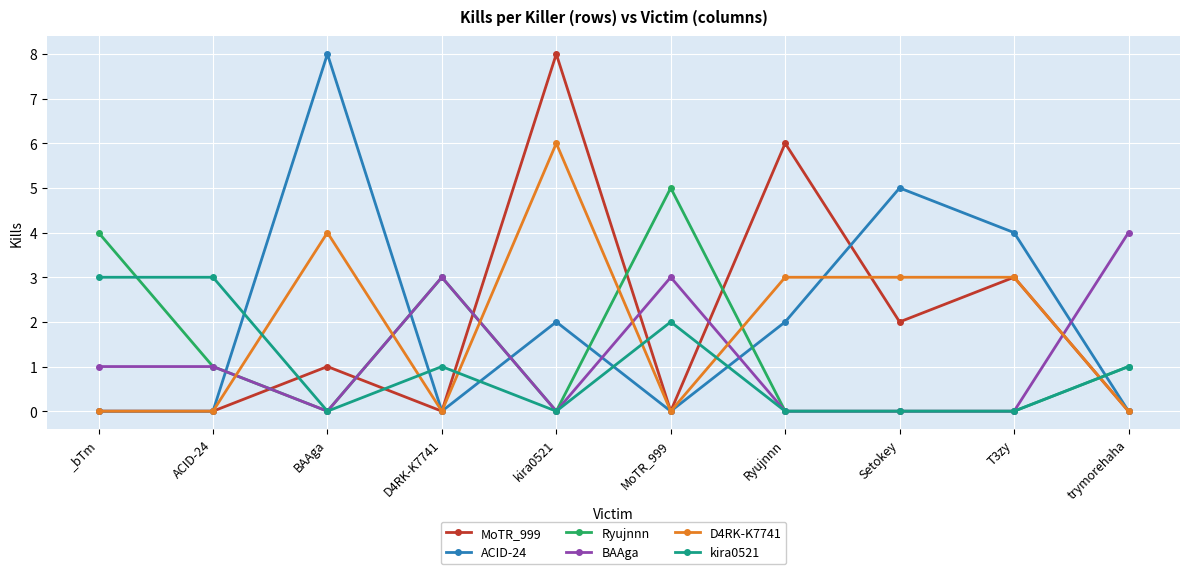

True or false: D4RK-K7741 has more than 1 points higher than both neighbors.

True